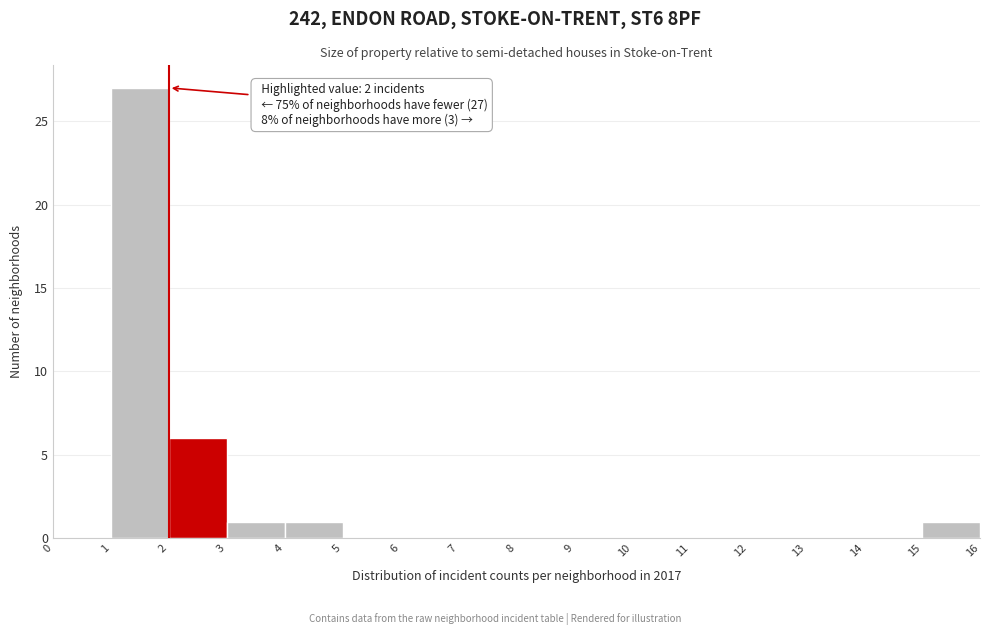

Over which range of the x-axis is the bar tallest?

1 to 2